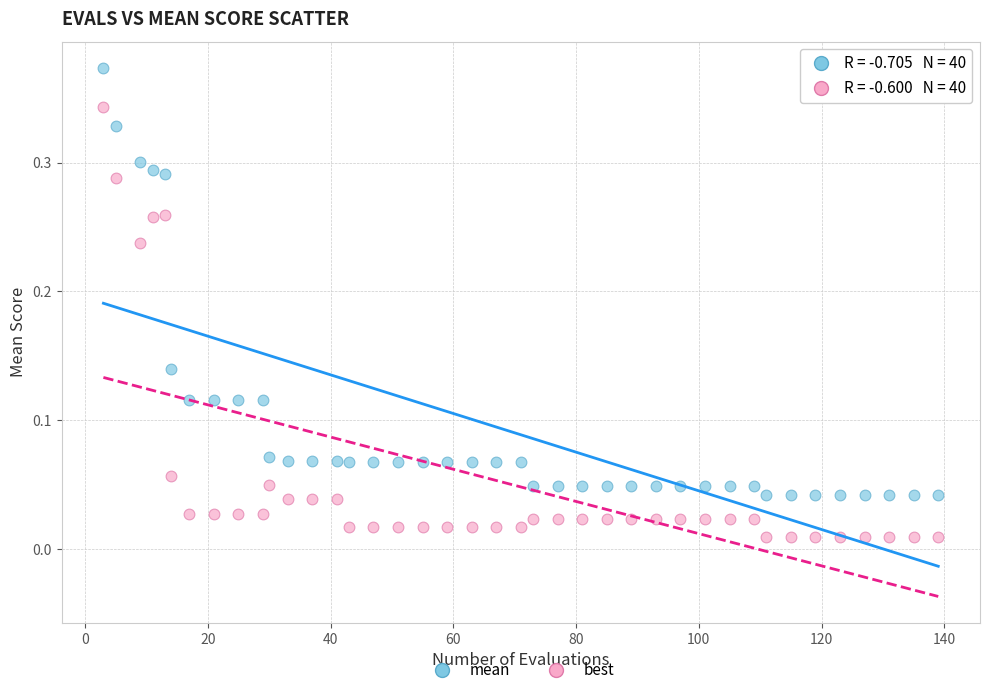

Across all data points, what is the range of X values (max minus min)?

136.0